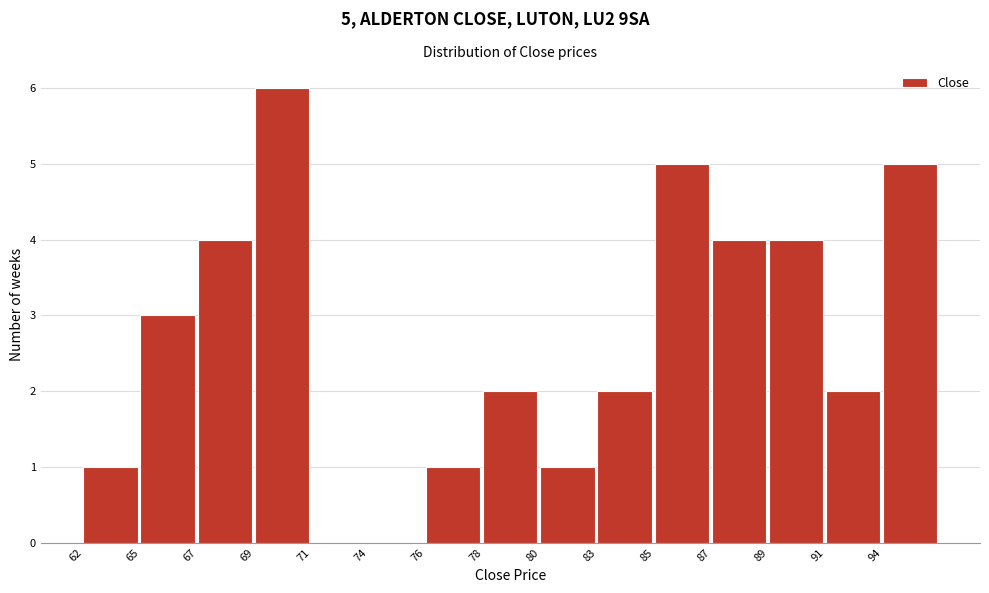

Reading left to right, extract all data points from this chart.

62=1	65=3	67=4	69=6	71=0	74=0	76=1	78=2	80=1	83=2	85=5	87=4	89=4	91=2	94=5